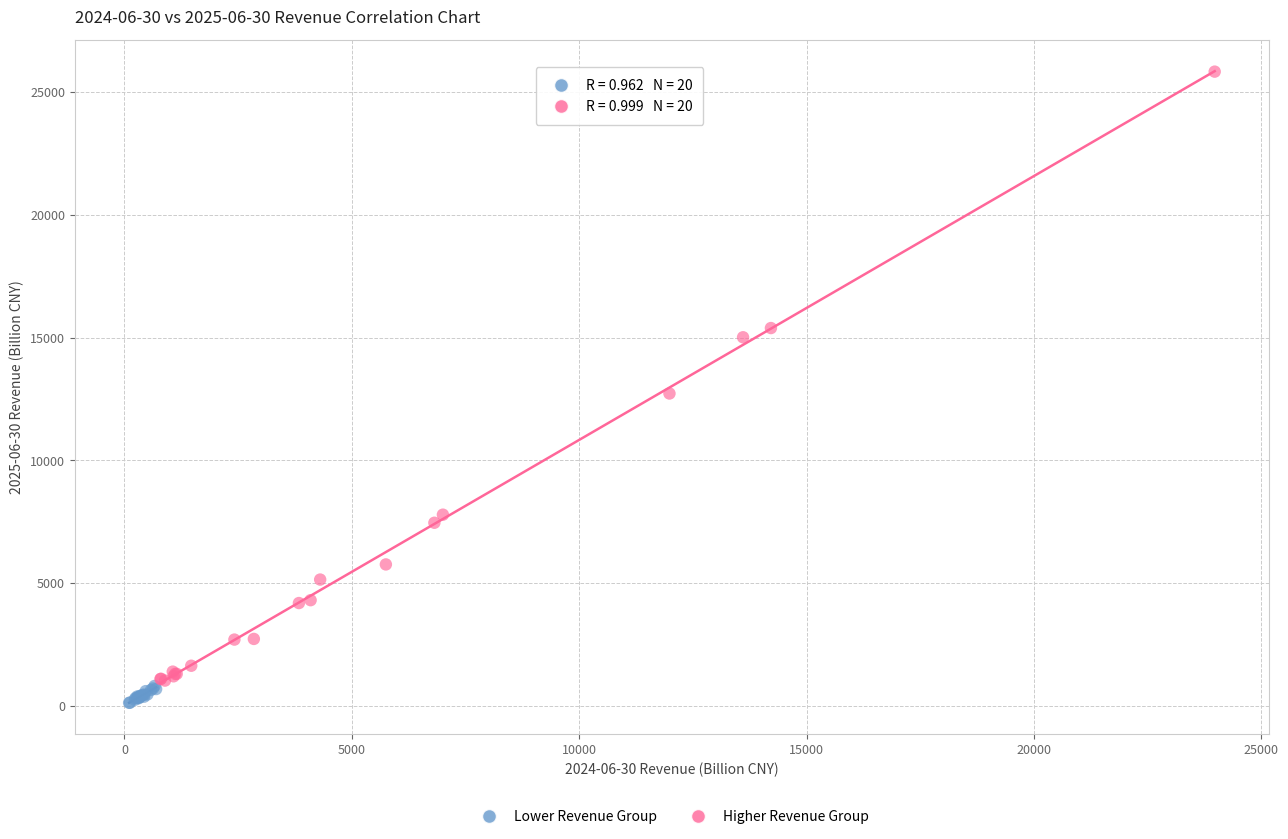

Which series has the widest spread of Y values?

Higher Revenue Group